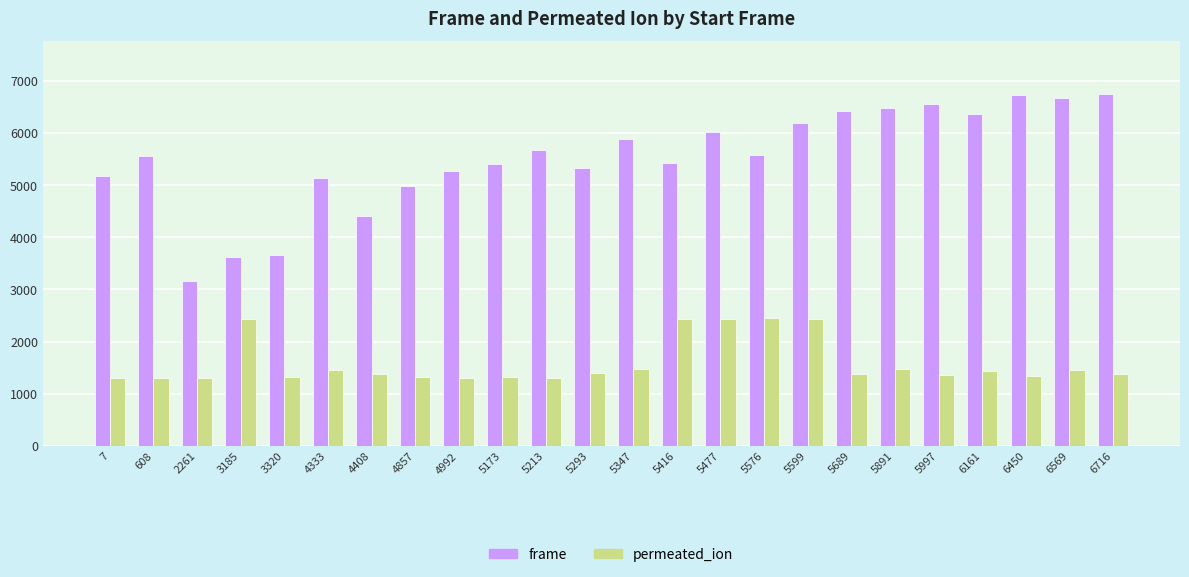

The value of frame at 5997 is 6561. True or false?

True